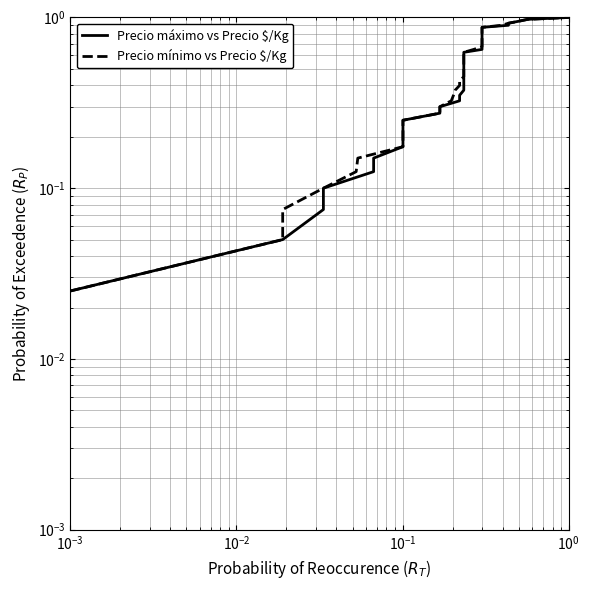

True or false: Precio máximo vs Precio $/Kg has more than 2 interior local peaks.

False